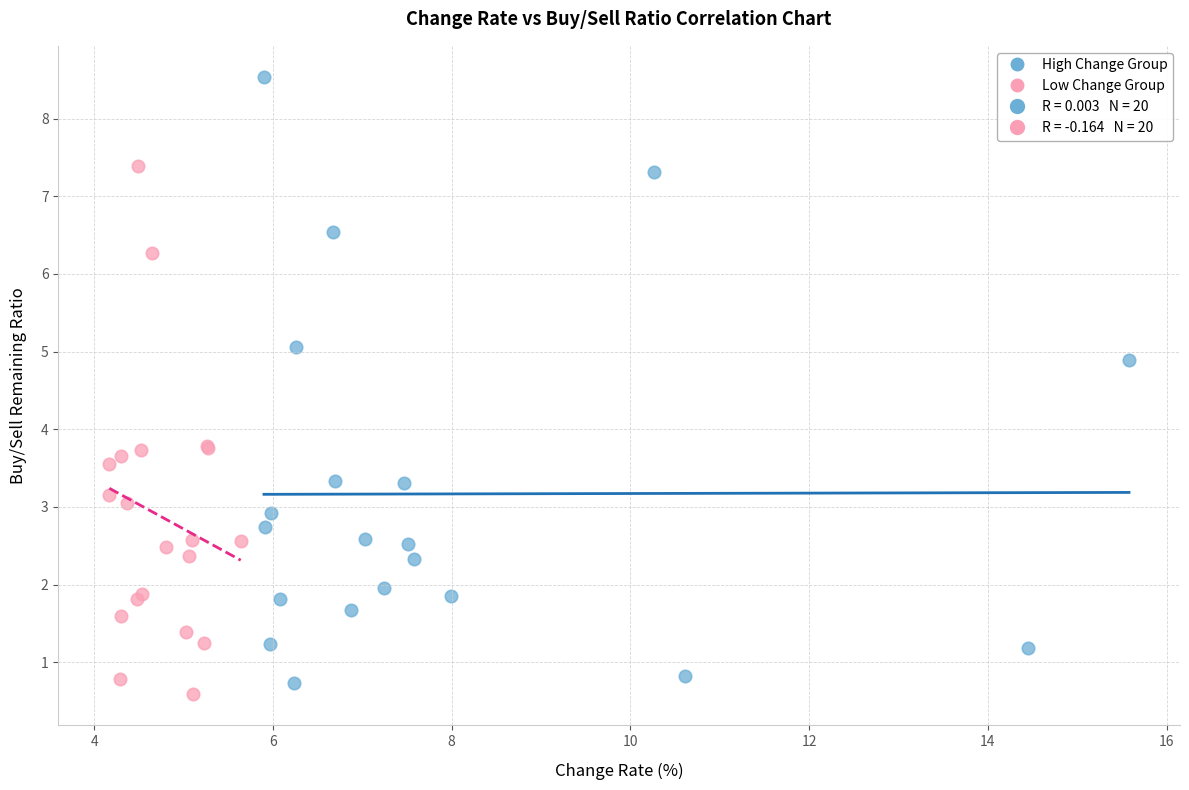

Which series has the widest spread of Y values?

High Change Group